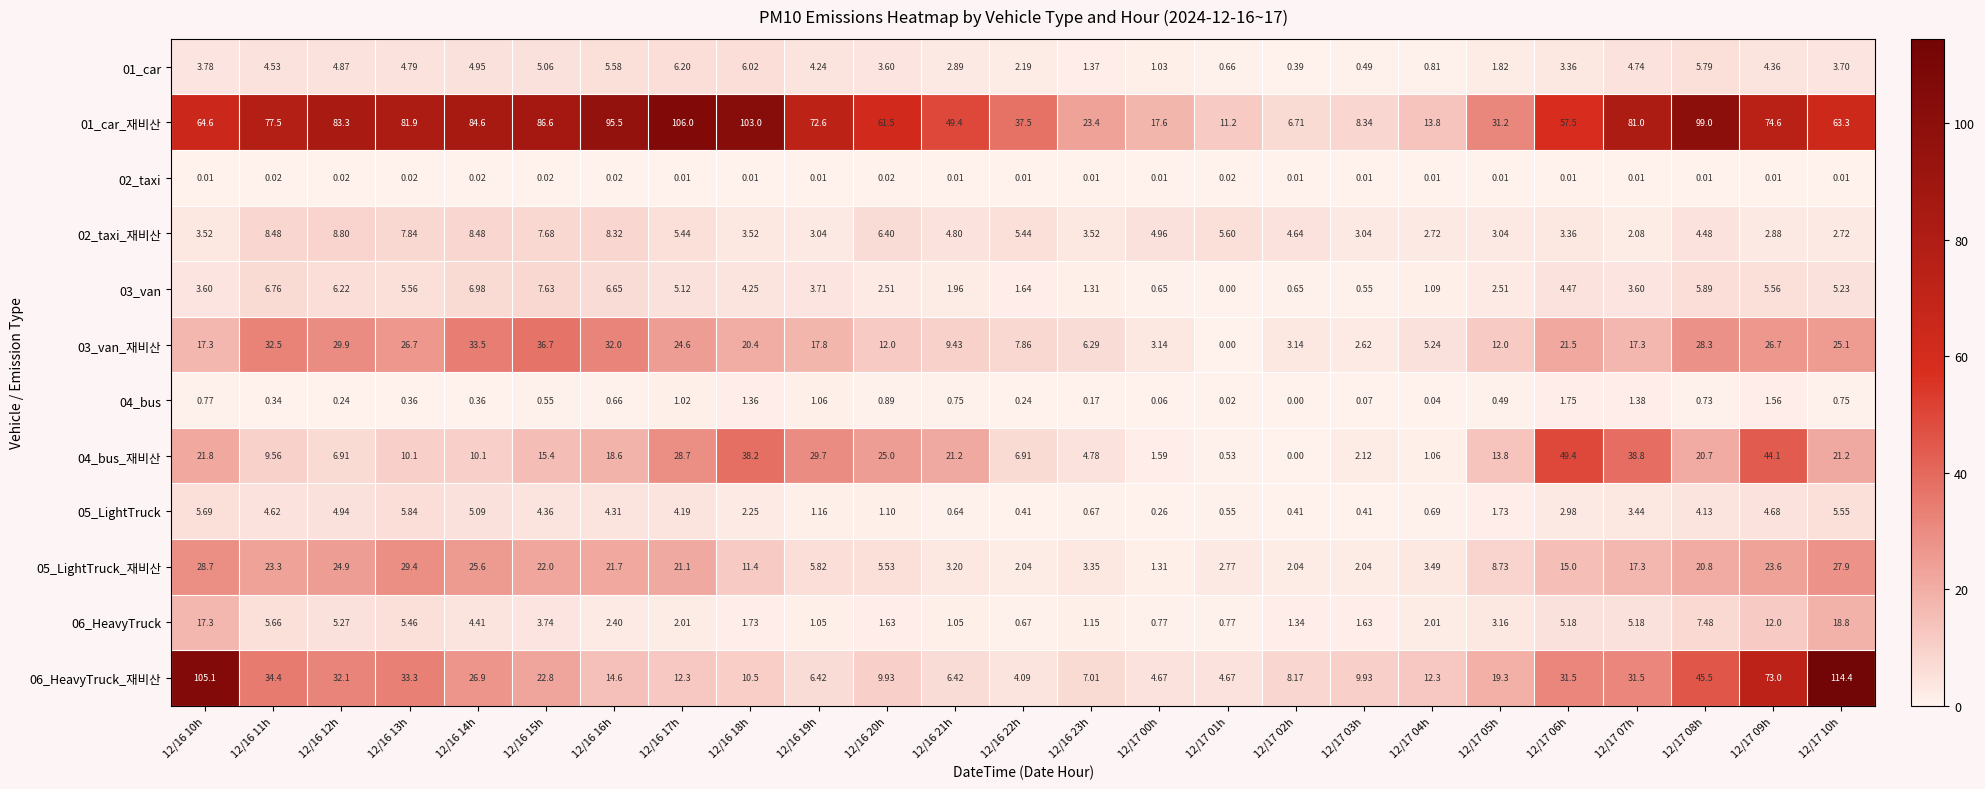

Is the value of 04_bus_재비산 at 12/16 13h greater than the value of 04_bus at 12/17 02h?

Yes